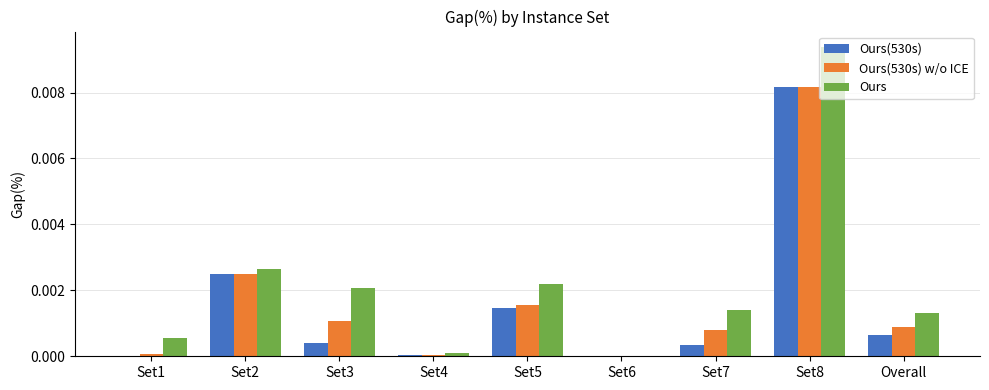

The value of Ours(530s) w/o ICE at Set4 is 0.0. True or false?

True